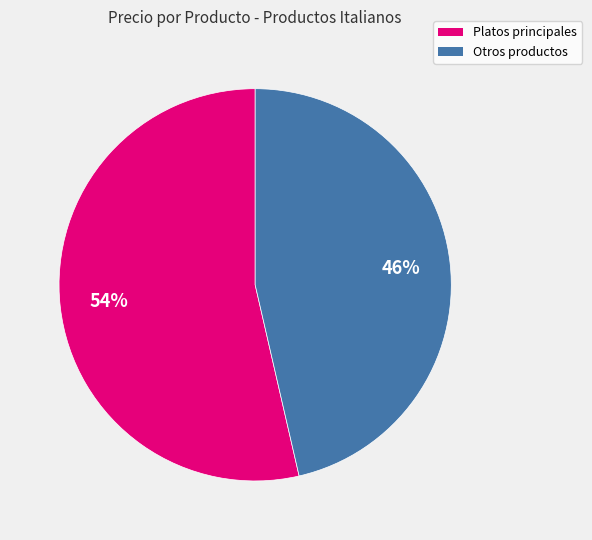

Is there a majority slice in this chart?

Yes